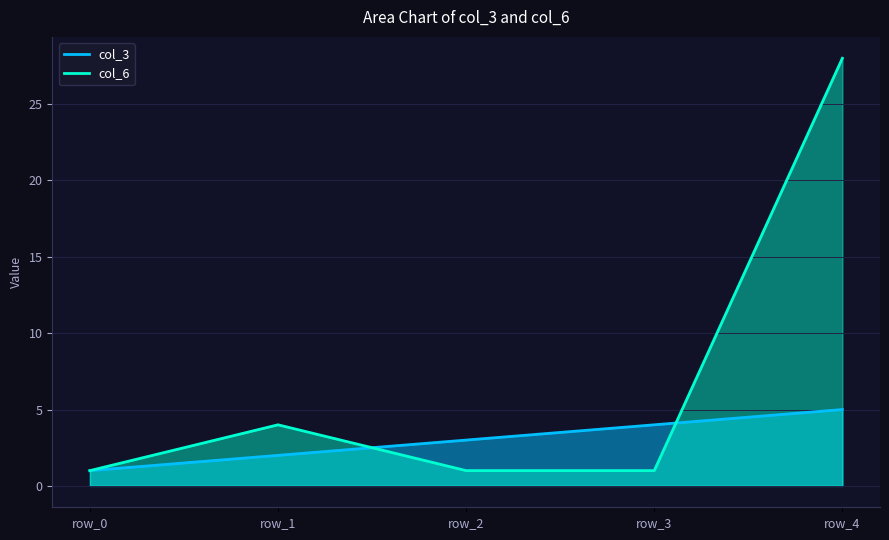

In col_6, how many points are higher than both neighbors (excluding endpoints)?

1